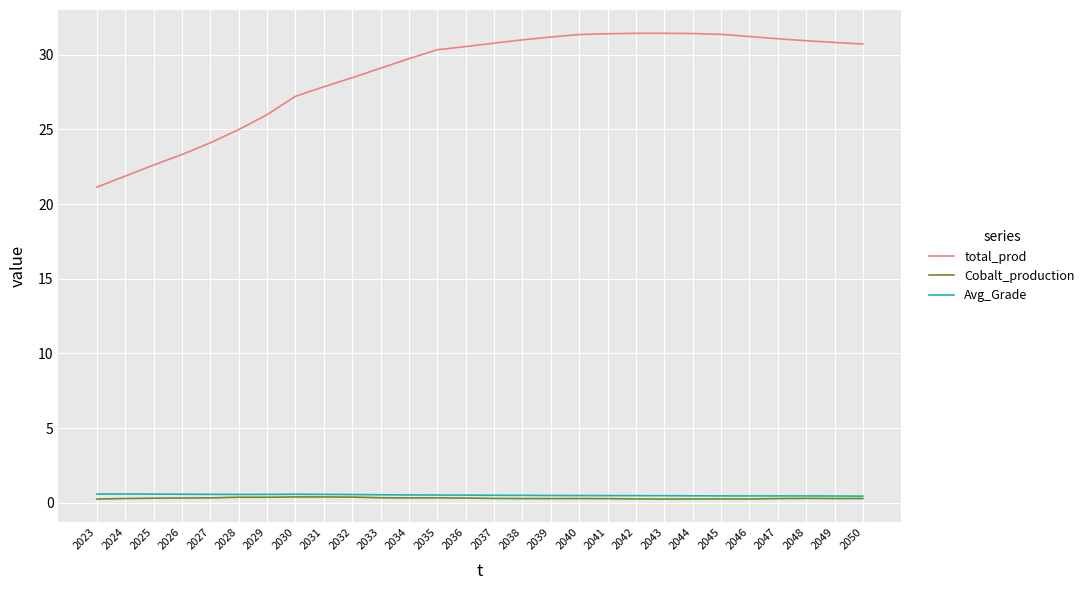

True or false: Cobalt_production and total_prod cross at least once.

False